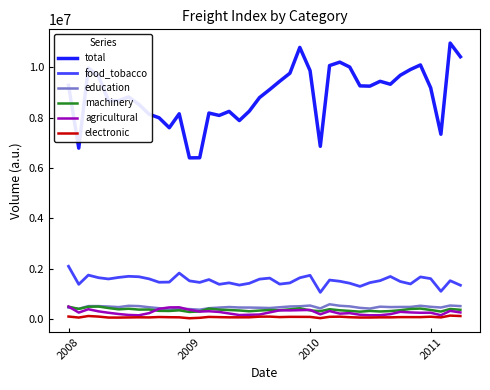

What is the maximum value shown in the chart?

10957449